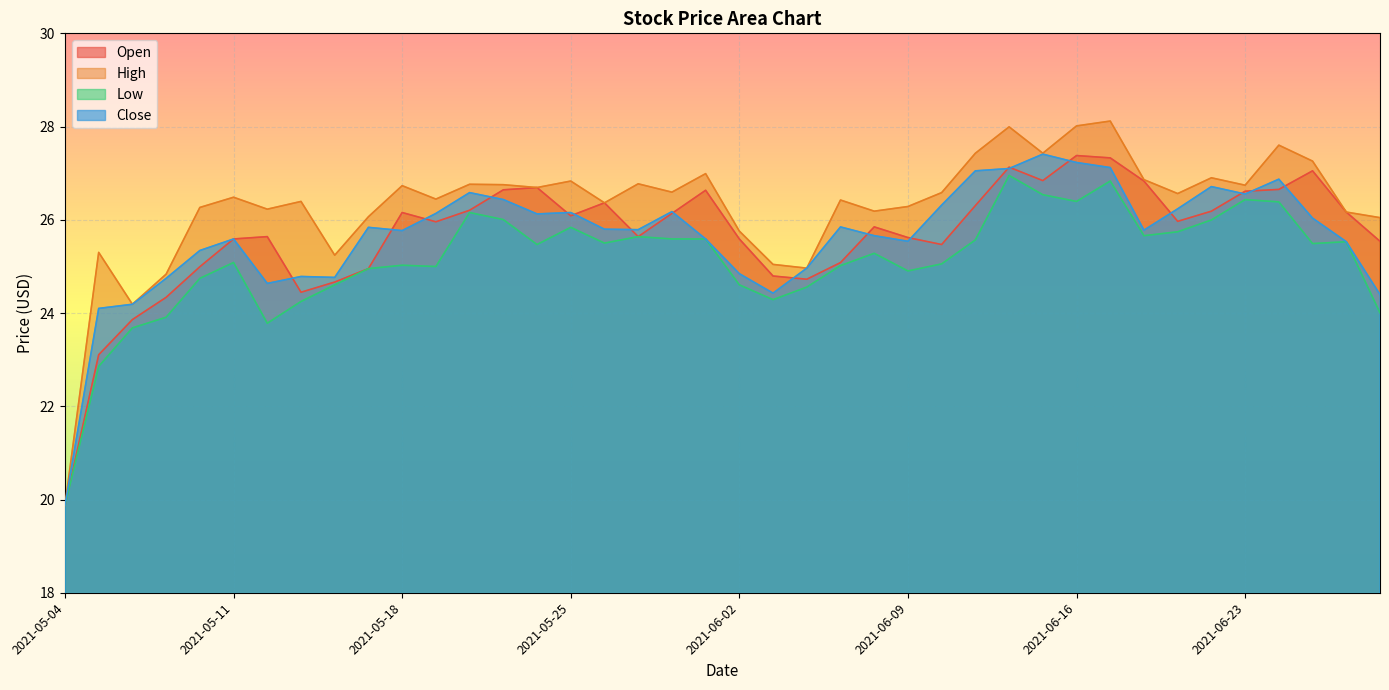

What is the value of the Open point at the 35th from the left?

26.2